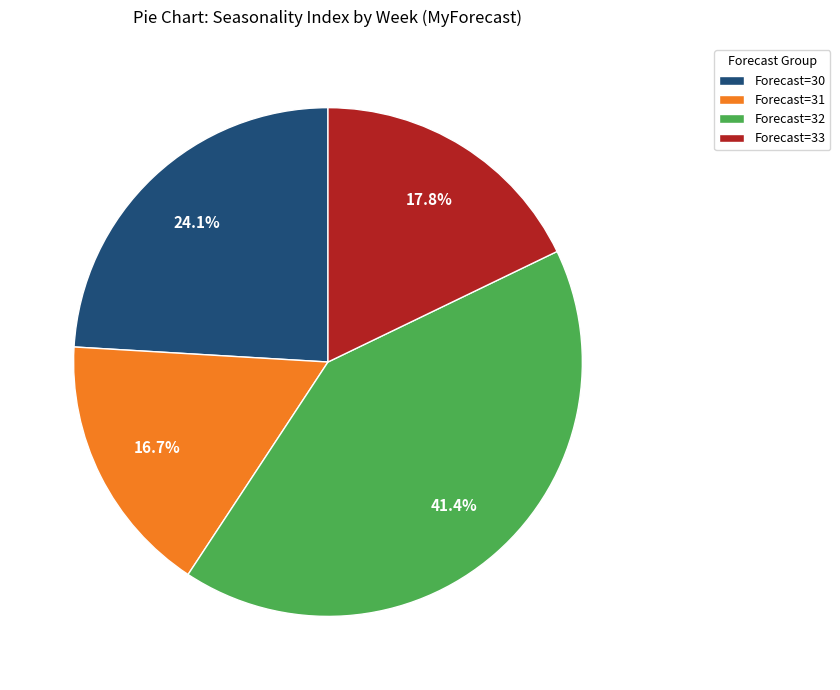

What is the ratio of the value at Forecast=31 to the value at Forecast=32?

0.4